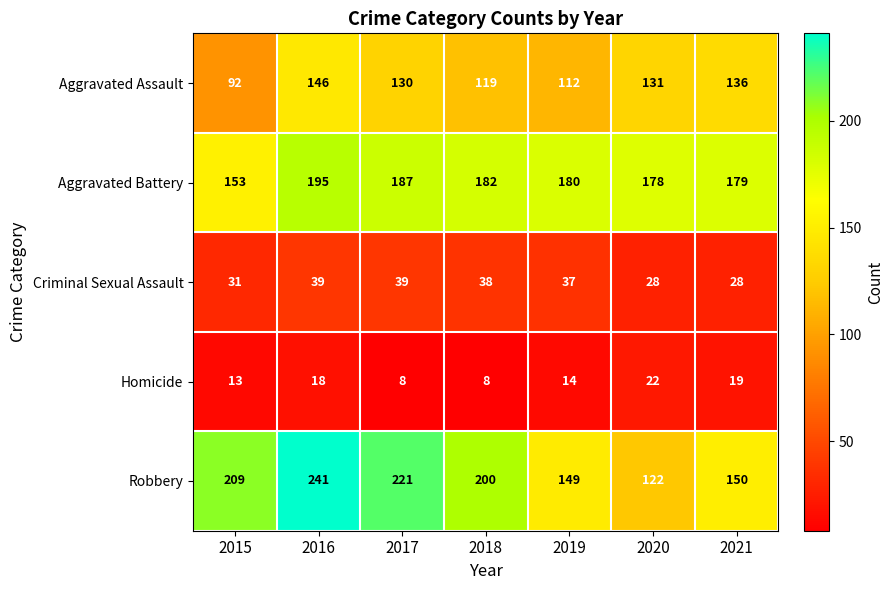

Is it true that Aggravated Battery equals 293 at 2019?

False